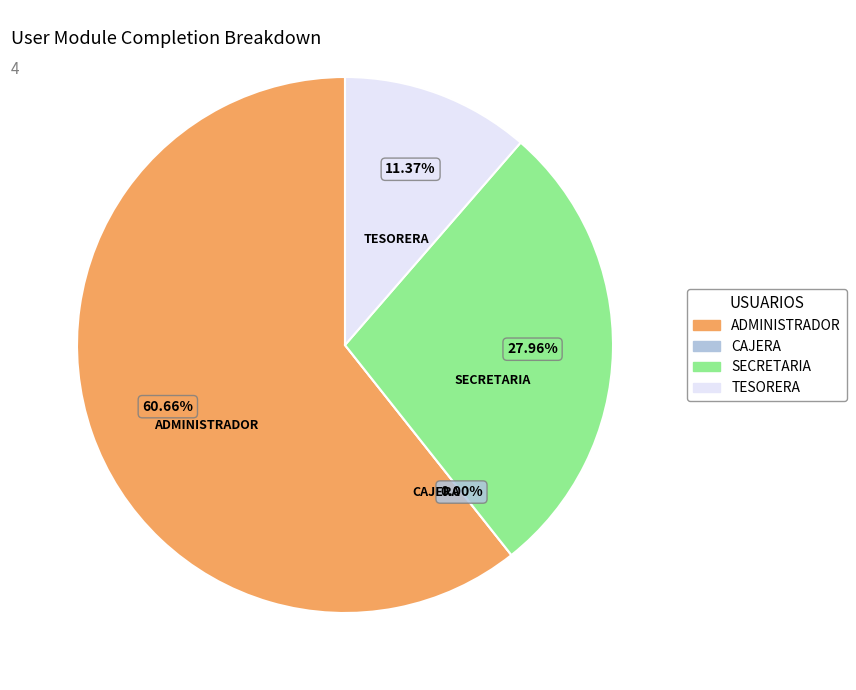

True or false: SECRETARIA accounts for 18% of the total.

False